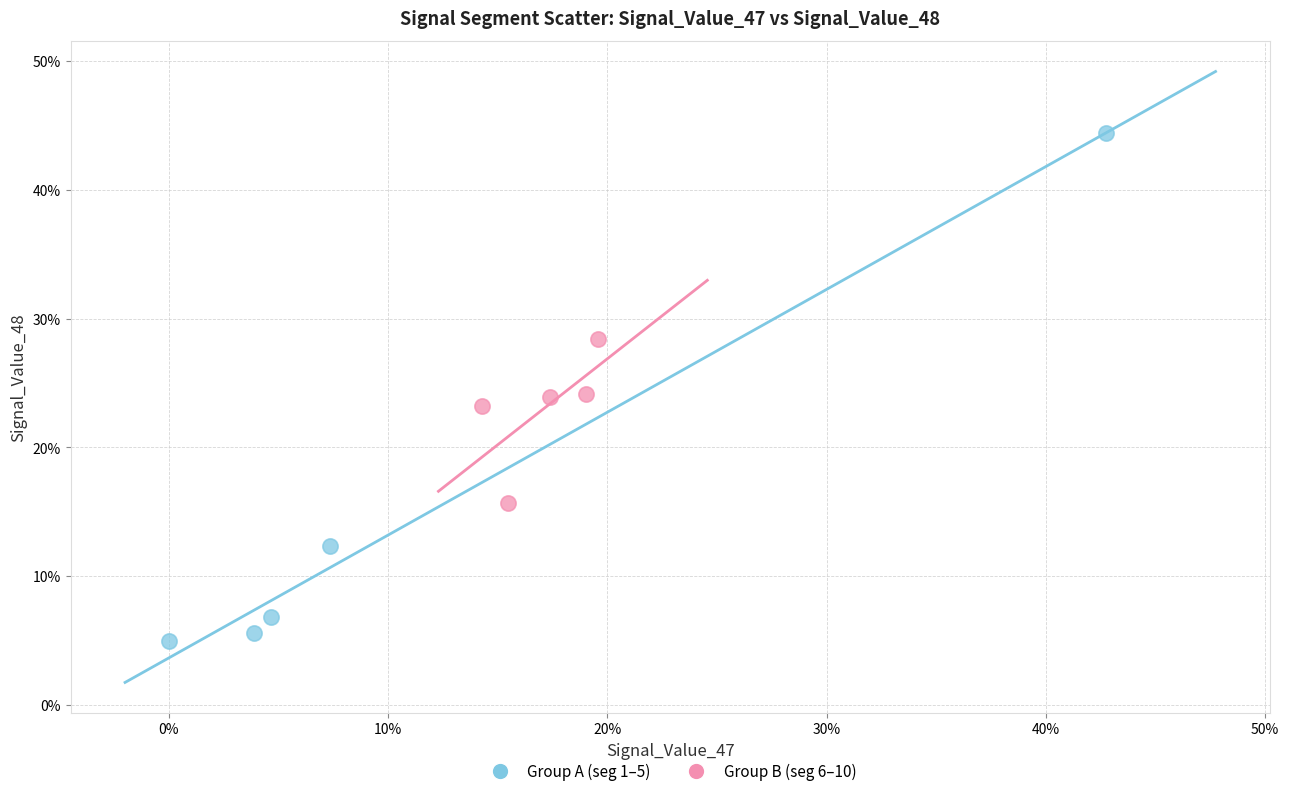

What are all the series names shown in the legend?

Group A (seg 1–5), Group B (seg 6–10)